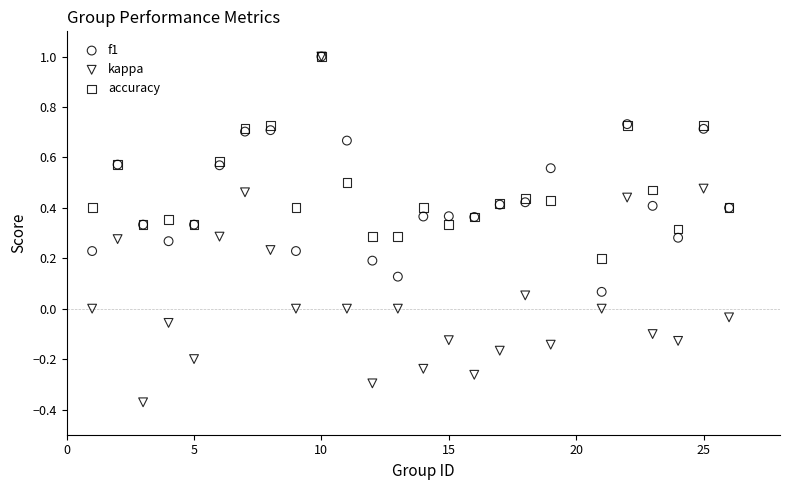

What are all the series names shown in the legend?

f1, kappa, accuracy